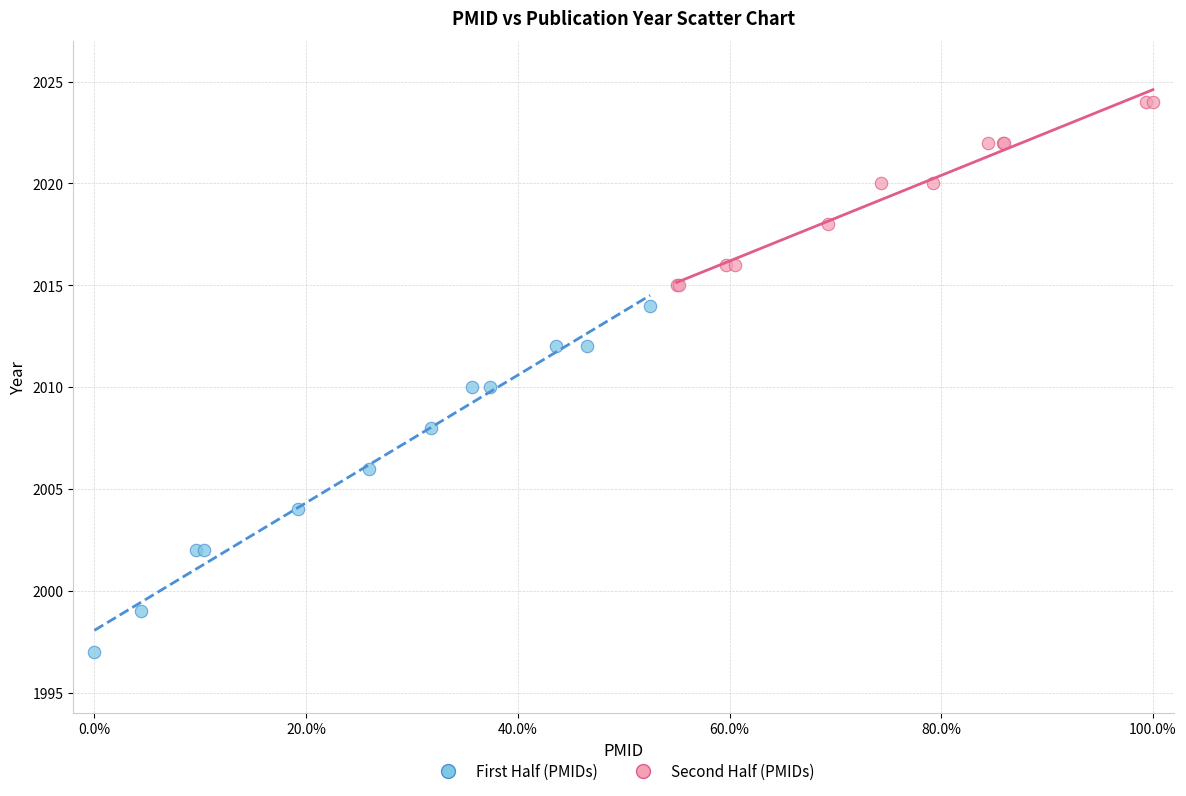

Which series reaches the maximum Y coordinate?

Second Half (PMIDs)